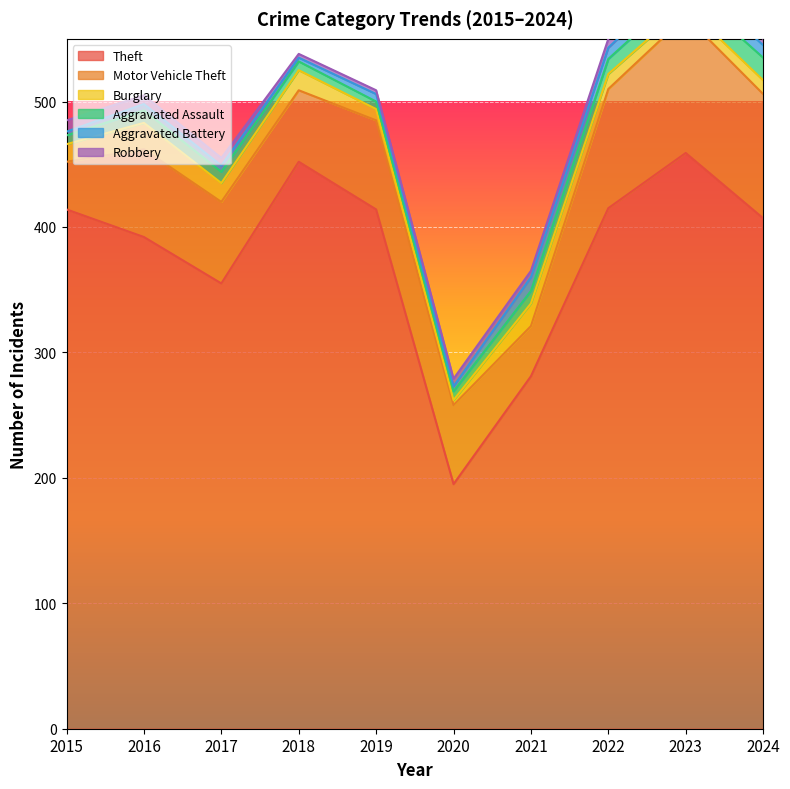

What is the total value across all series at 2017?

455